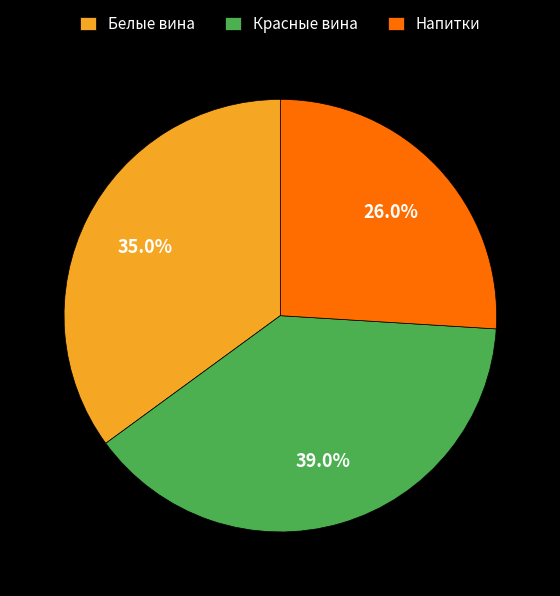

To the nearest percent, what is the combined percentage of Белые вина and Напитки?

61%